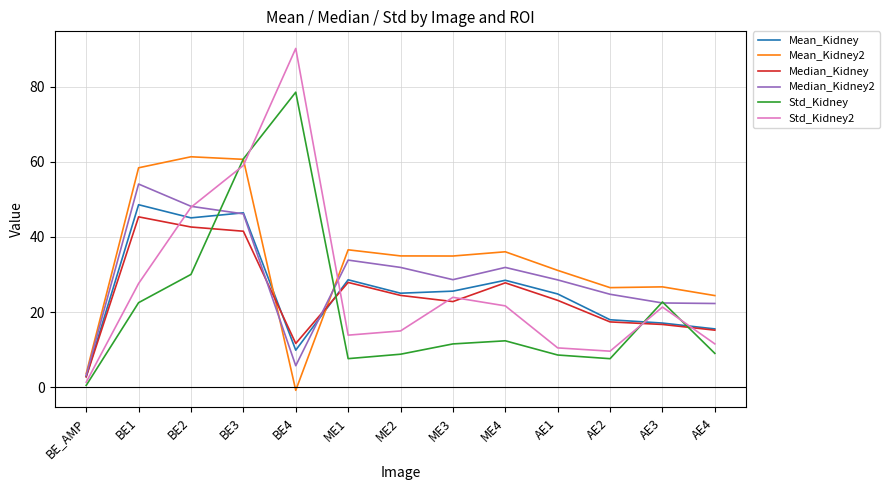

True or false: Std_Kidney and Mean_Kidney cross at least once.

True